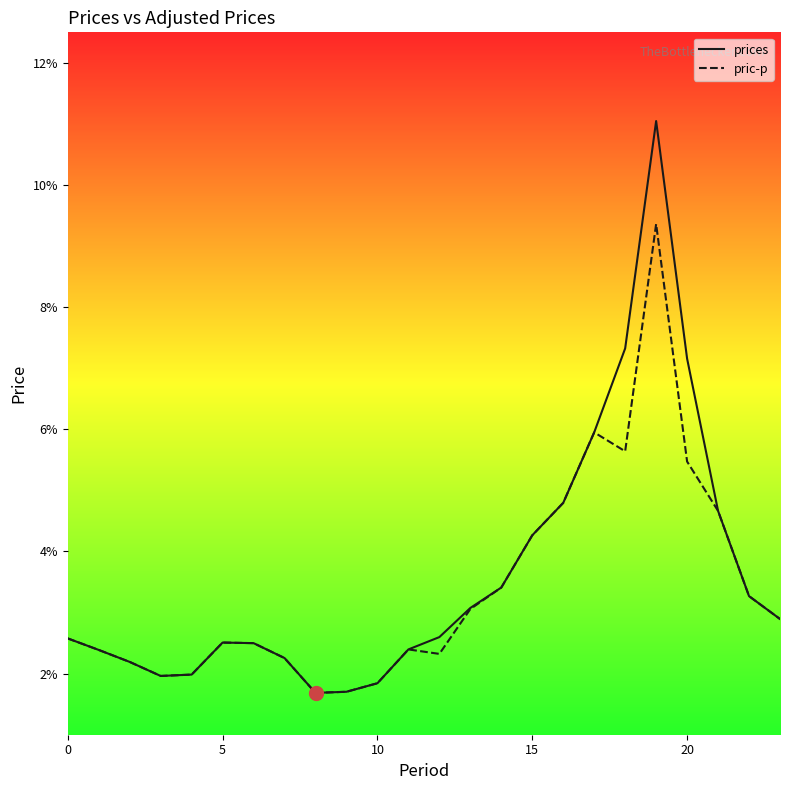

List the series in order of their overall mean, lowest first.

pric-p, prices